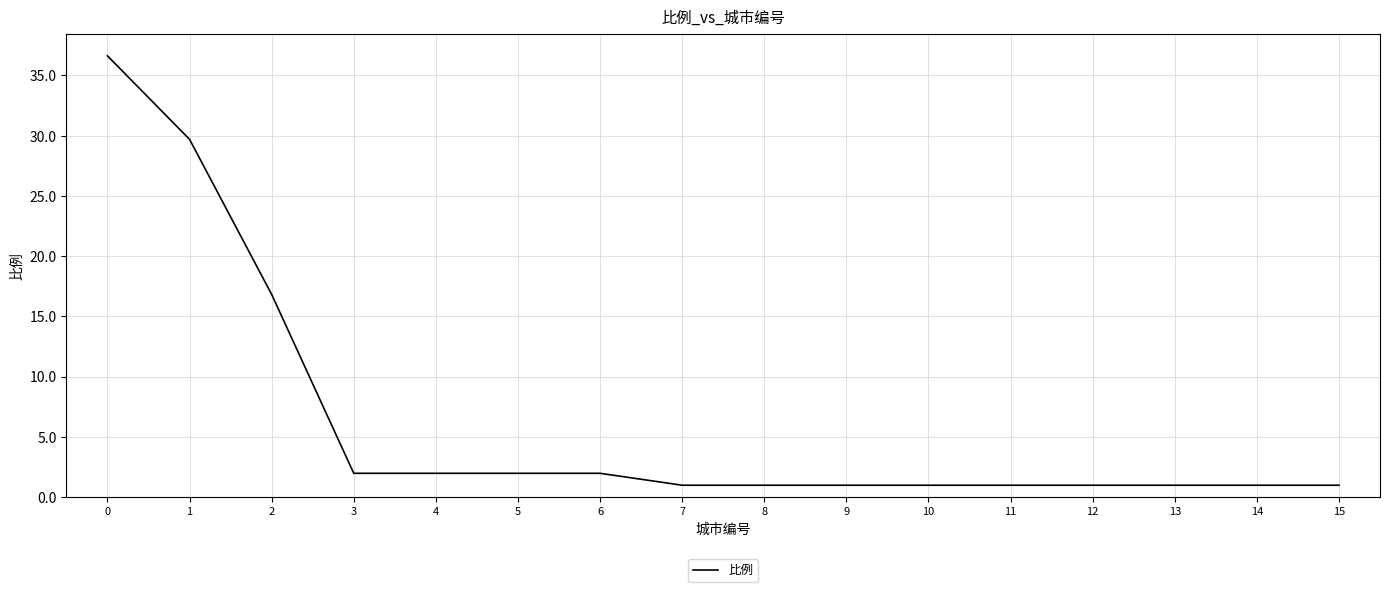

Does the chart display data point markers on the line(s)?

No